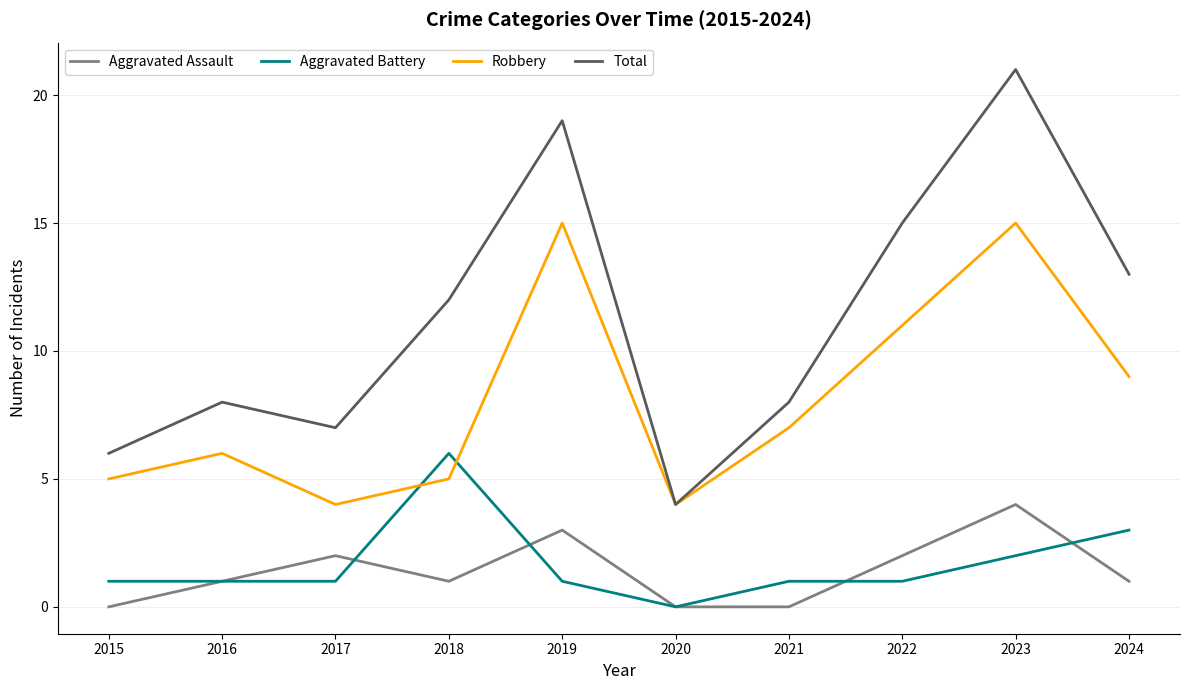

At which label does Total reach its minimum?

2020